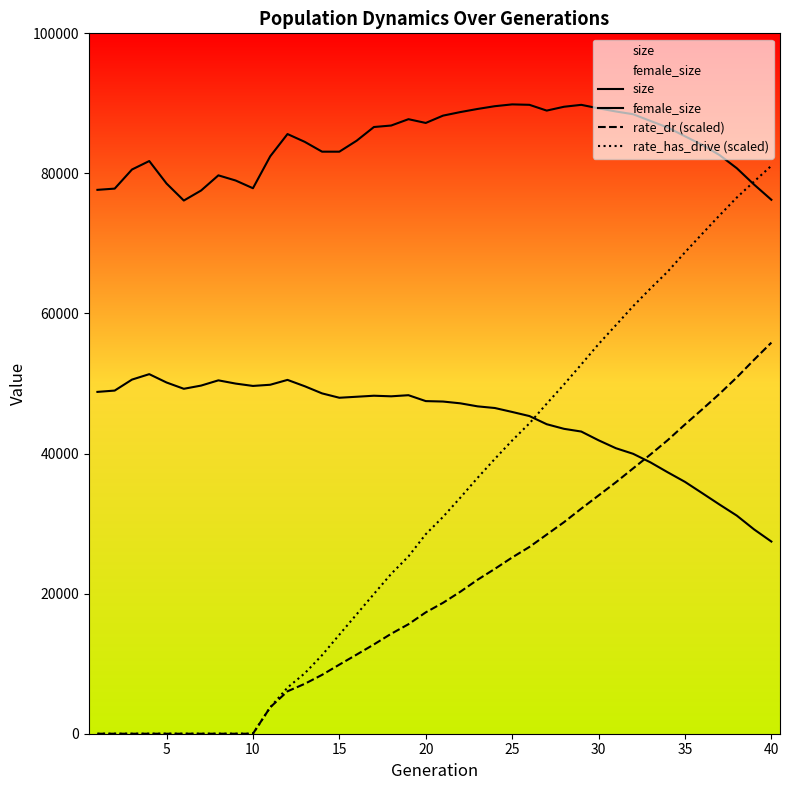

The size series shows 120411.3 at 30. True or false?

False